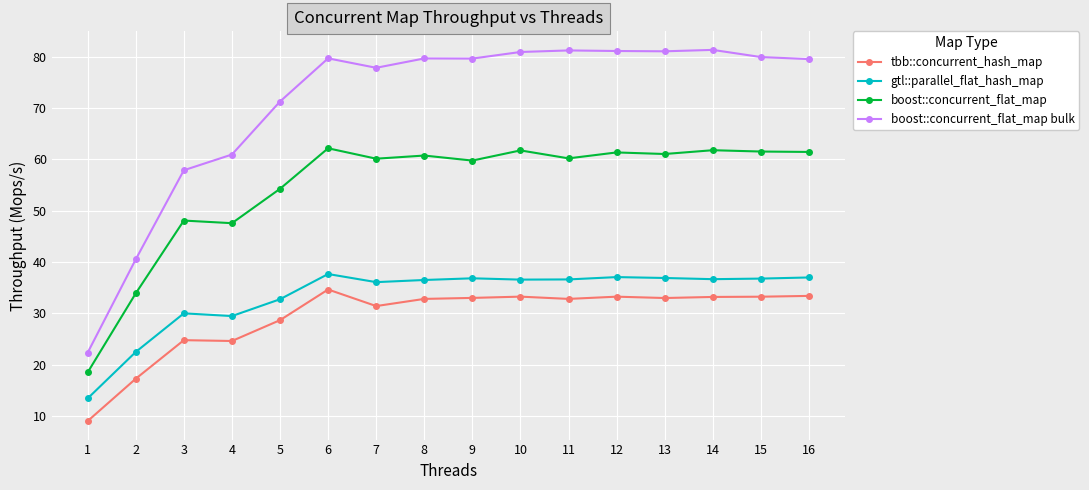

Where is boost::concurrent_flat_map bulk nearest to the value 51?

3